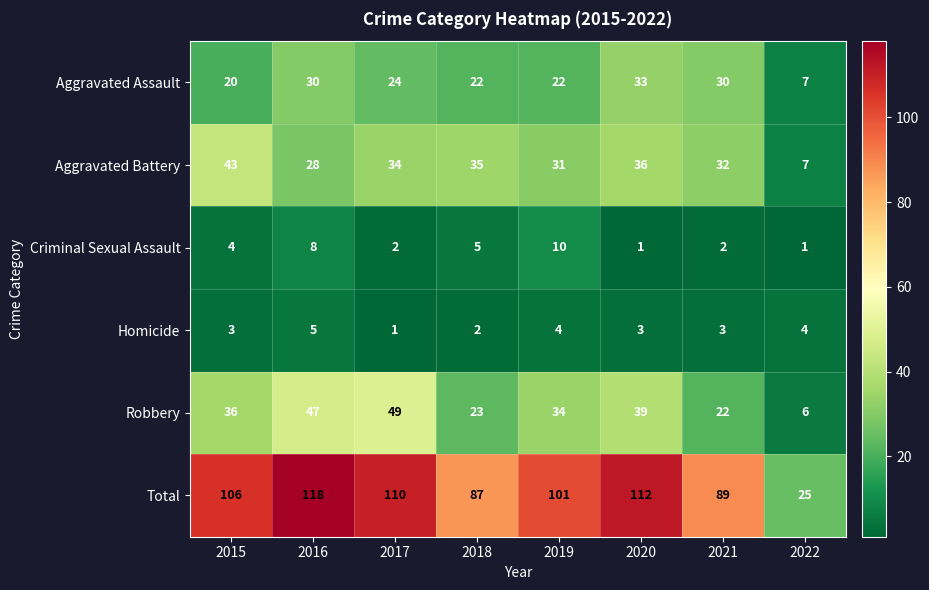

What is the difference between the highest and lowest values at 2019?

97